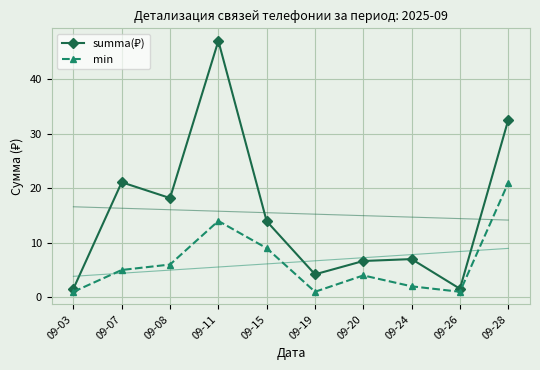

Is it true that summa(₽) equals 1.1 at 09-03?

False